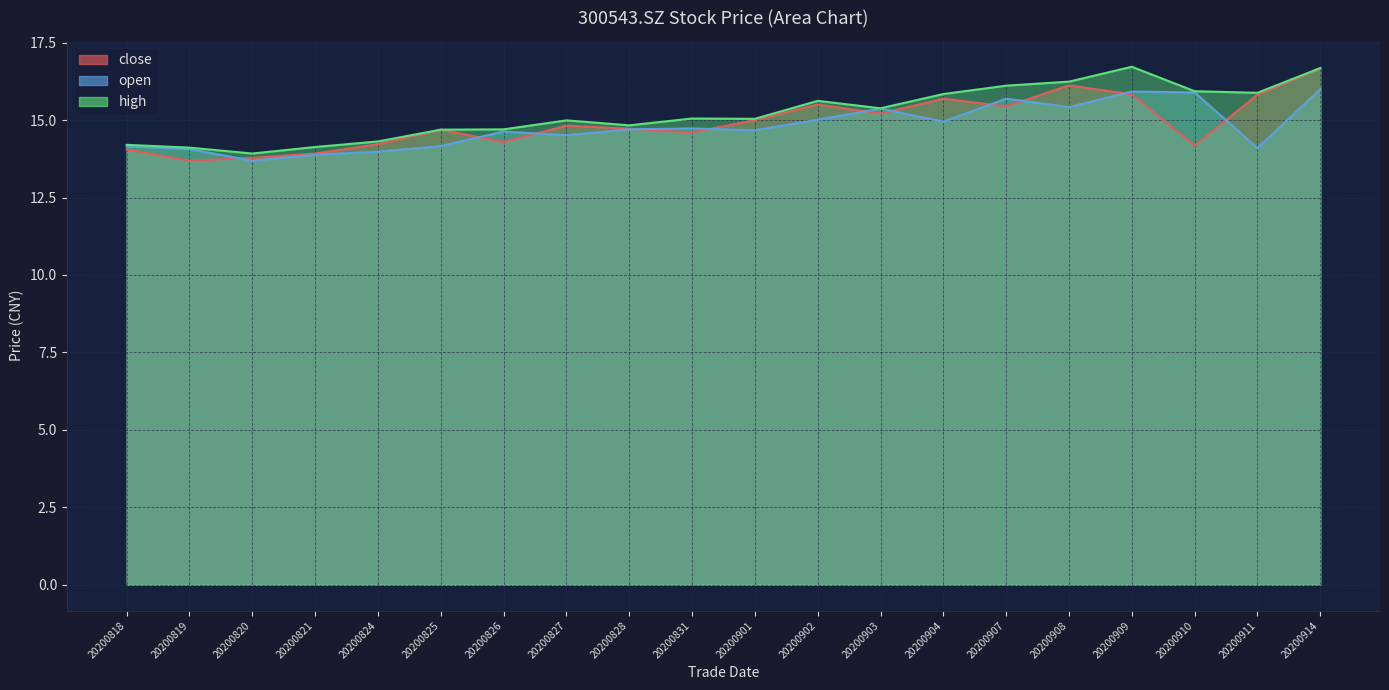

Does the chart display data point markers on the line(s)?

No